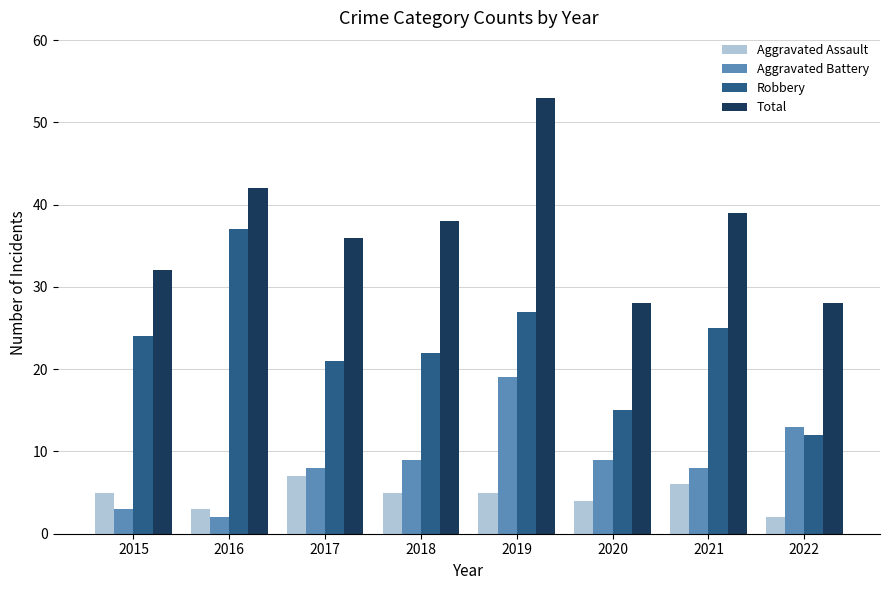

Where is Total nearest to the value 40?

2021